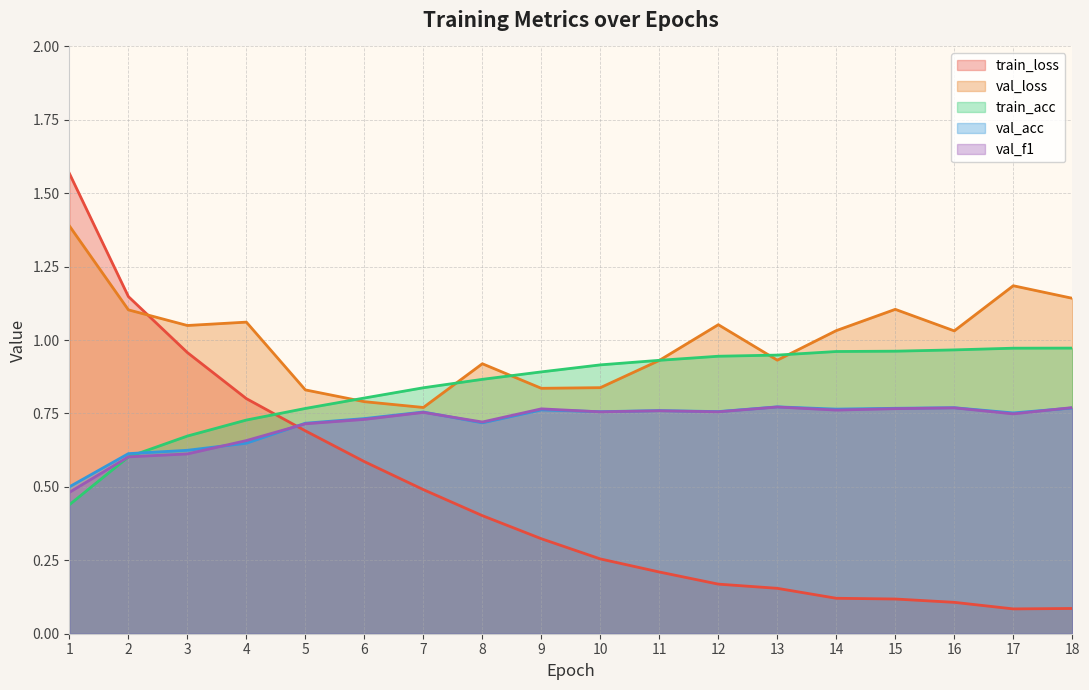

List the labels in order of train_acc value, smallest first.

1, 2, 3, 4, 5, 6, 7, 8, 9, 10, 11, 12, 13, 14, 15, 16, 17, 18